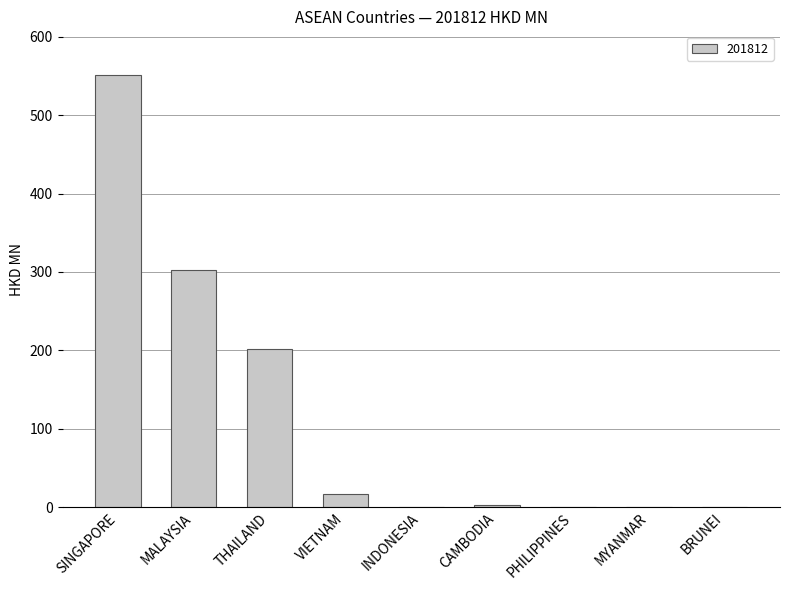

Which has a higher value, INDONESIA or VIETNAM?

VIETNAM